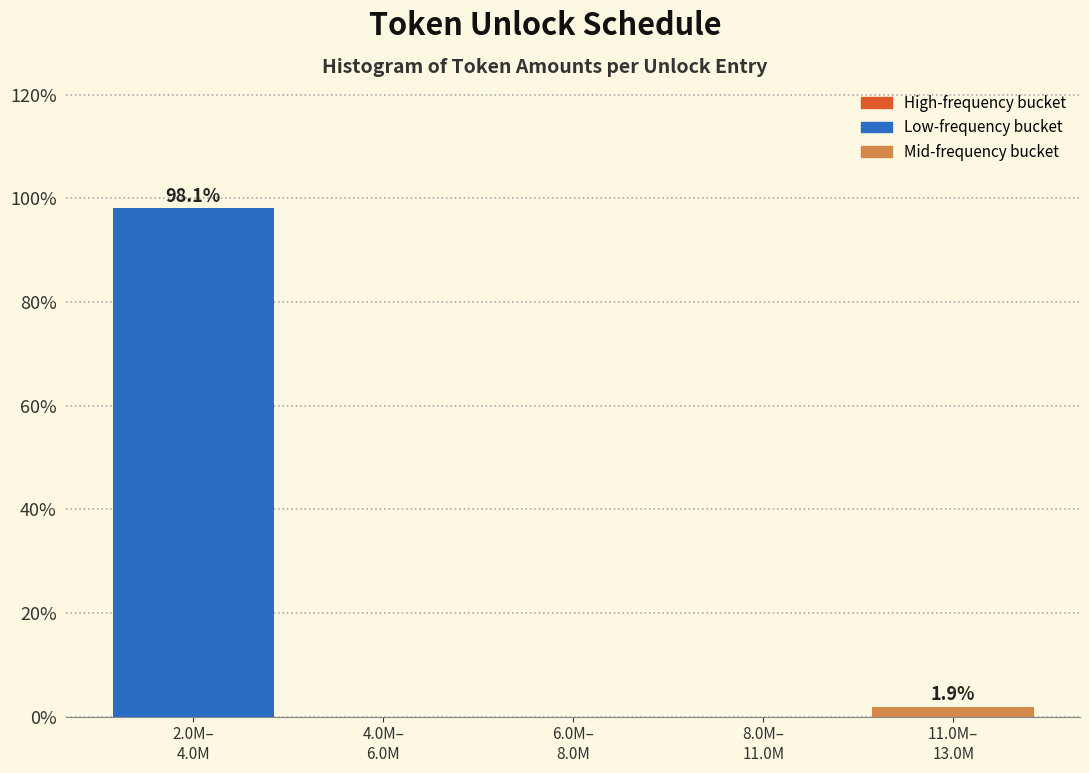

What is the maximum value shown in the chart?

98.1